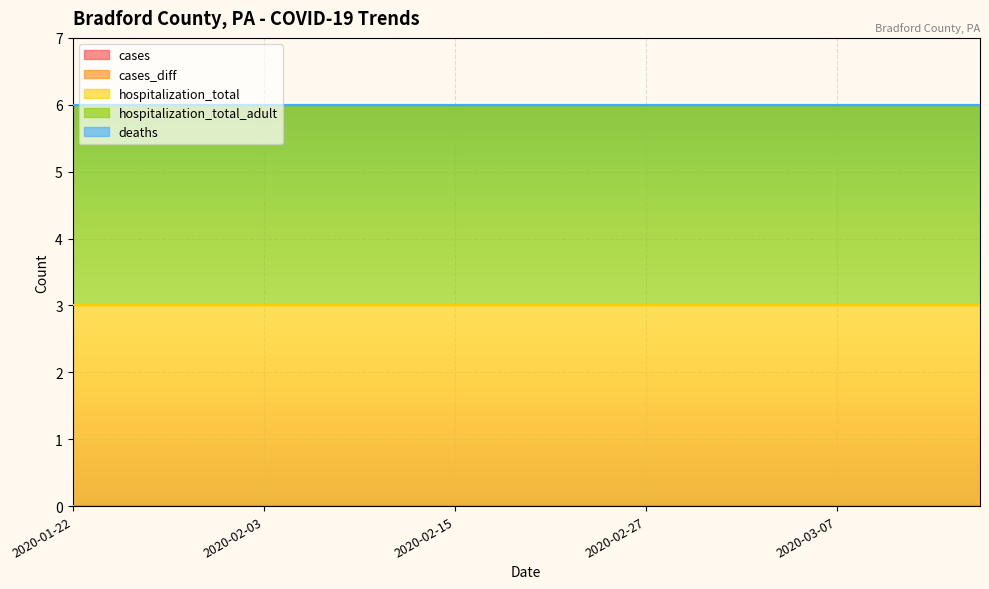

True or false: cases and deaths intersect in this chart.

False